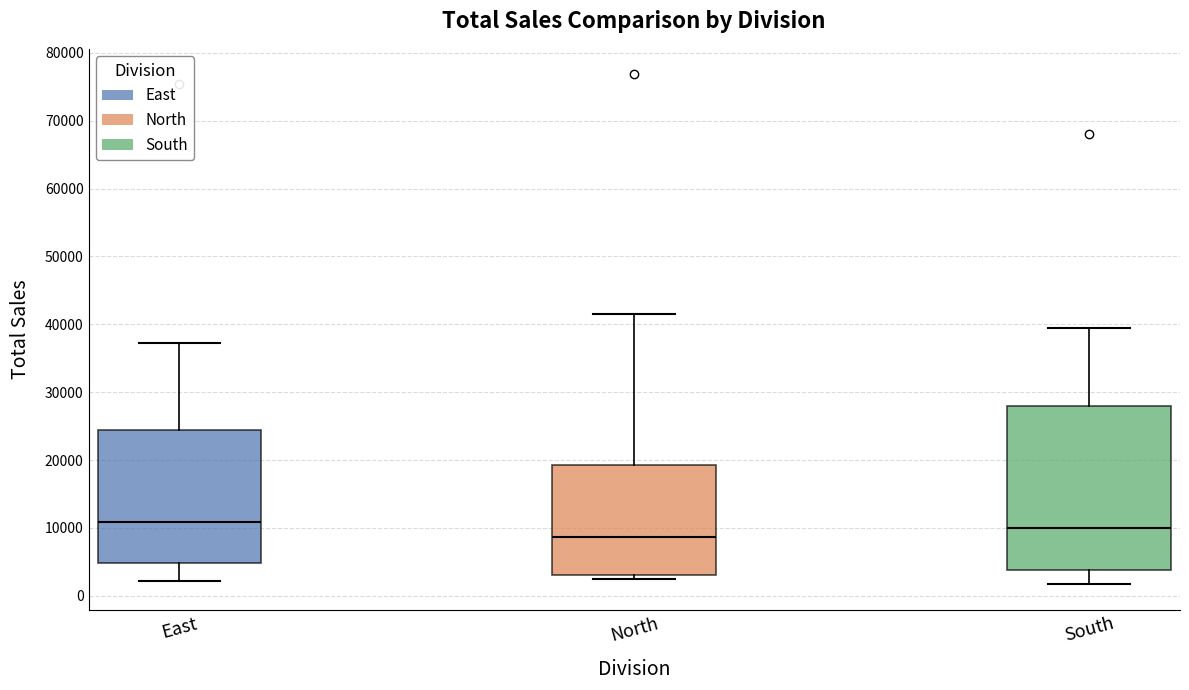

Which box's median line is the lowest?

North